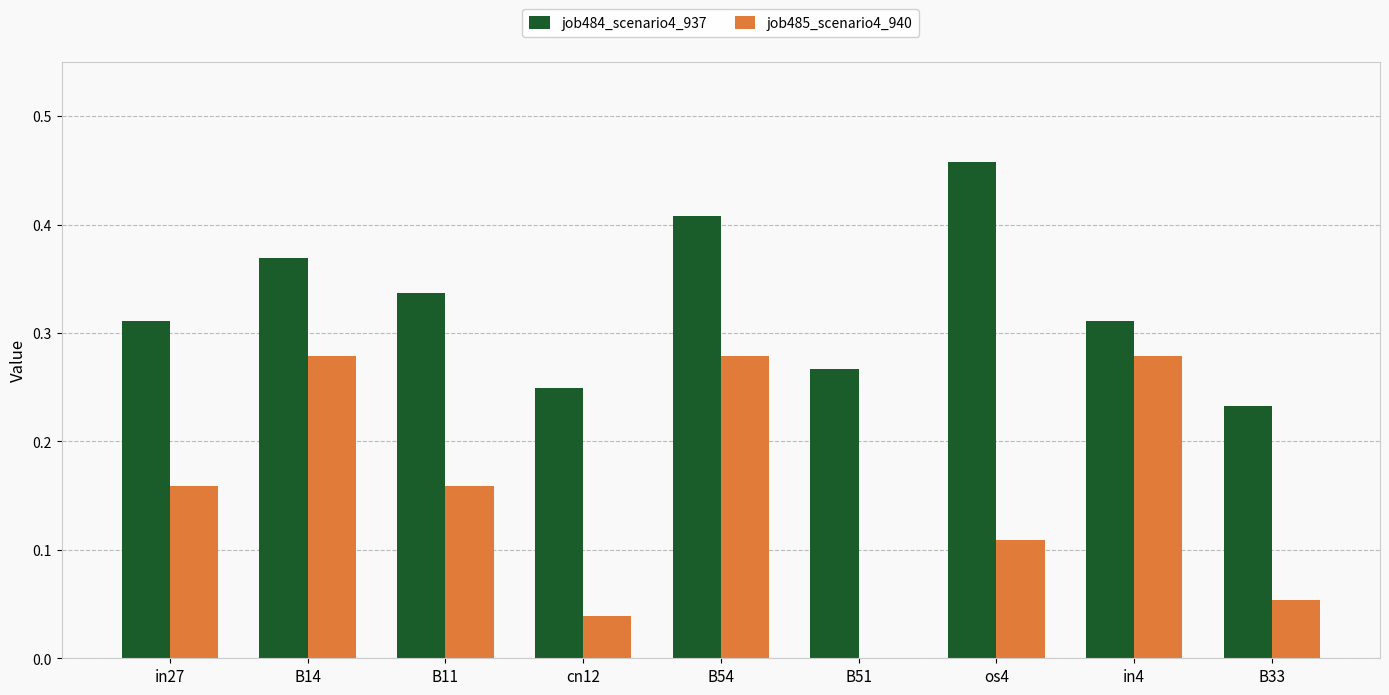

The job485_scenario4_940 series shows 0.2 at os4. True or false?

False